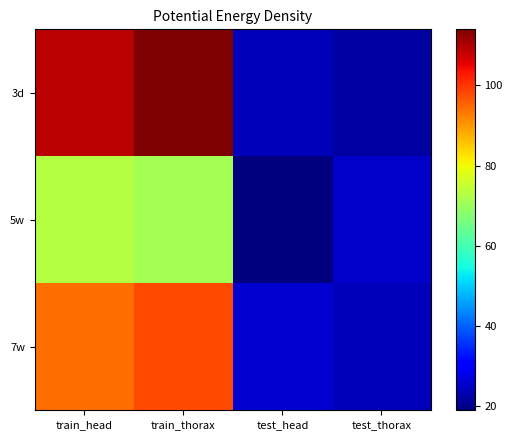

At how many categories does at least one series exceed 97?

2